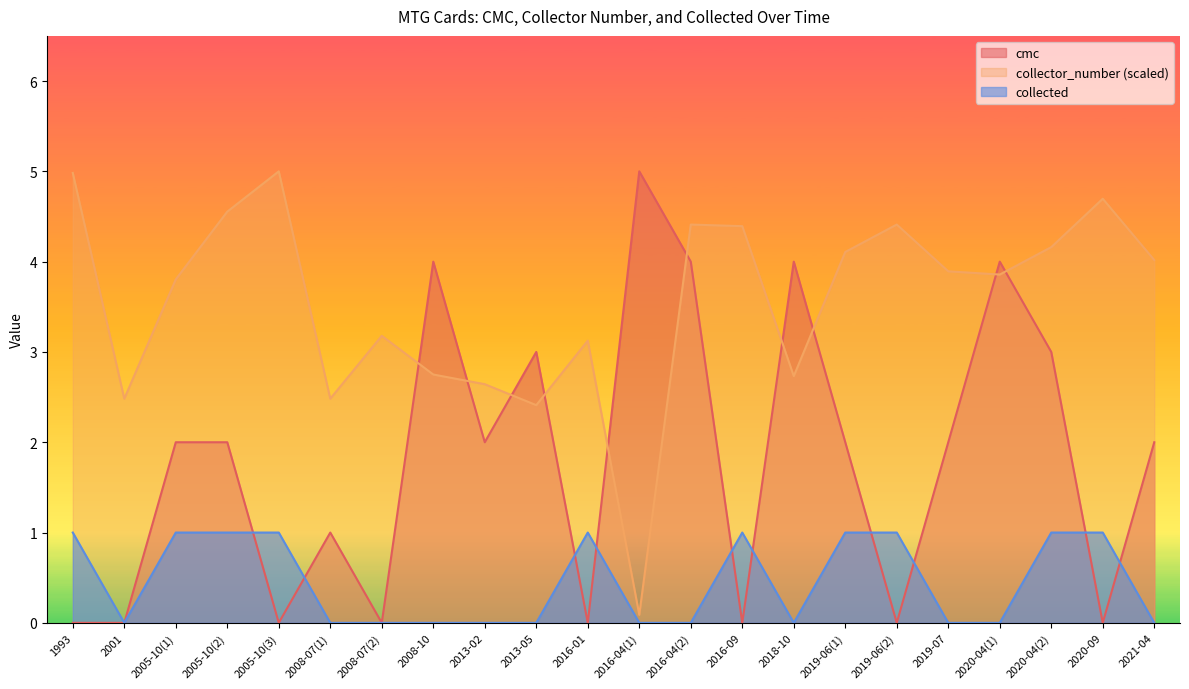

Reading right to left, extract all data points from this chart.

cmc: 2021-04=2.0	2020-09=0.0	2020-04(2)=3.0	2020-04(1)=4.0	2019-07=2.0	2019-06(2)=0.0	2019-06(1)=2.0	2018-10=4.0	2016-09=0.0	2016-04(2)=4.0	2016-04(1)=5.0	2016-01=0.0	2013-05=3.0	2013-02=2.0	2008-10=4.0	2008-07(2)=0.0	2008-07(1)=1.0	2005-10(3)=0.0	2005-10(2)=2.0	2005-10(1)=2.0	2001=0.0	1993=0.0
collector_number: 2021-04=4.0	2020-09=4.7	2020-04(2)=4.2	2020-04(1)=3.9	2019-07=3.9	2019-06(2)=4.4	2019-06(1)=4.1	2018-10=2.7	2016-09=4.4	2016-04(2)=4.4	2016-04(1)=0.1	2016-01=3.1	2013-05=2.4	2013-02=2.6	2008-10=2.8	2008-07(2)=3.2	2008-07(1)=2.5	2005-10(3)=5.0	2005-10(2)=4.6	2005-10(1)=3.8	2001=2.5	1993=5.0
collected: 2021-04=0.0	2020-09=1.0	2020-04(2)=1.0	2020-04(1)=0.0	2019-07=0.0	2019-06(2)=1.0	2019-06(1)=1.0	2018-10=0.0	2016-09=1.0	2016-04(2)=0.0	2016-04(1)=0.0	2016-01=1.0	2013-05=0.0	2013-02=0.0	2008-10=0.0	2008-07(2)=0.0	2008-07(1)=0.0	2005-10(3)=1.0	2005-10(2)=1.0	2005-10(1)=1.0	2001=0.0	1993=1.0